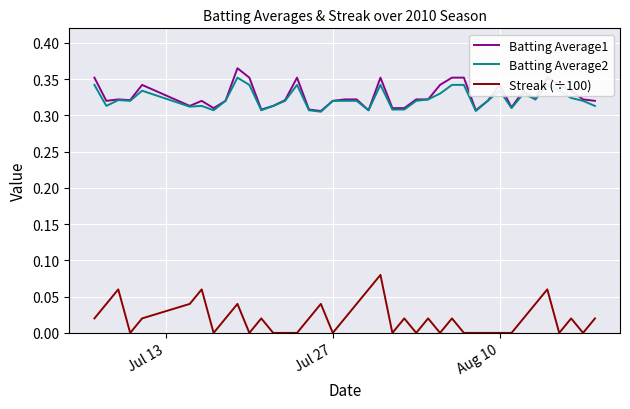

True or false: Streak (÷100) and Batting Average1 cross at least once.

False